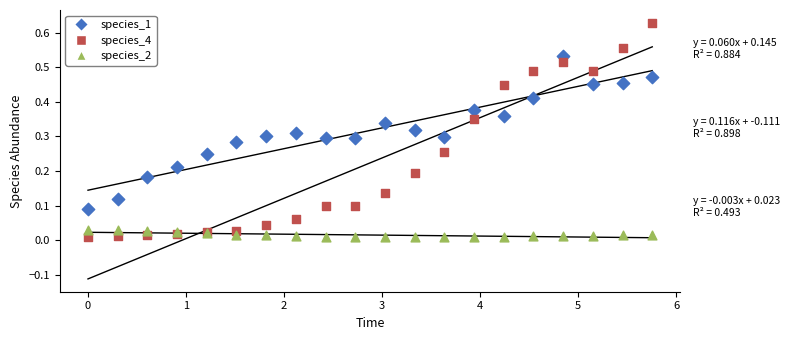

Which series reaches the maximum Y coordinate?

species_4